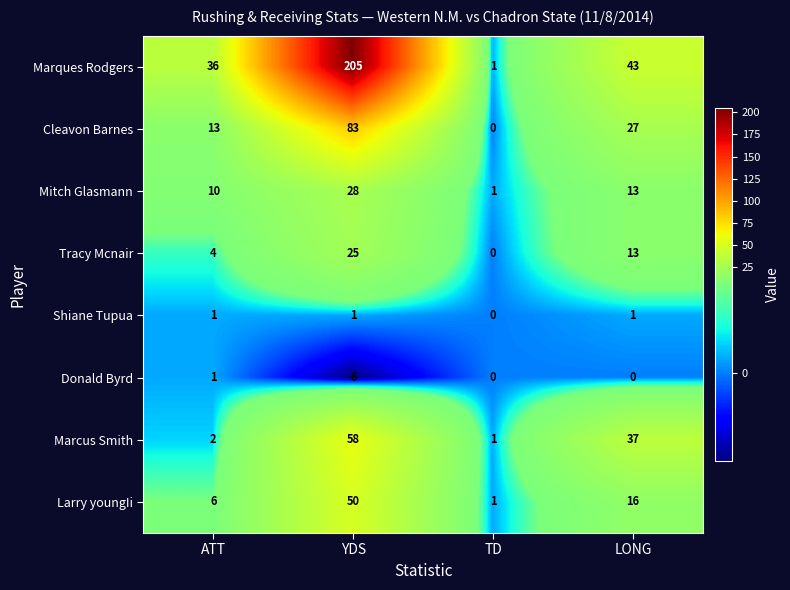

Which category has the highest value in the Cleavon Barnes series?

YDS